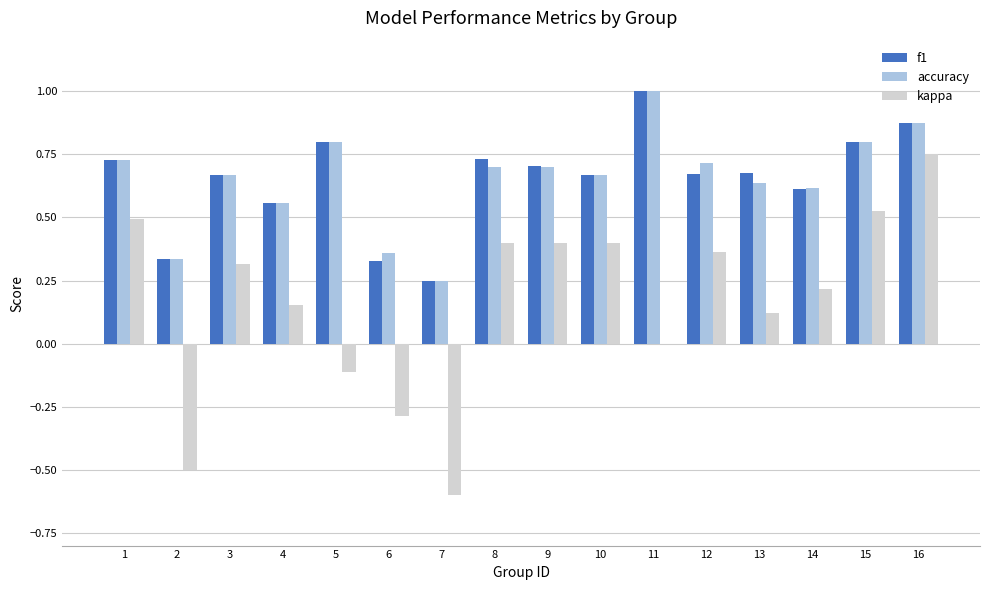

Between 6 and 13, which series saw the biggest shift?

kappa